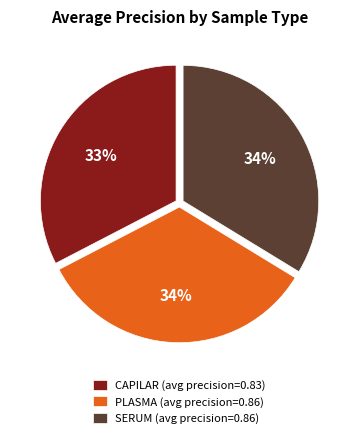

True or false: CAPILAR (avg precision=0.83) accounts for 33% of the total.

True